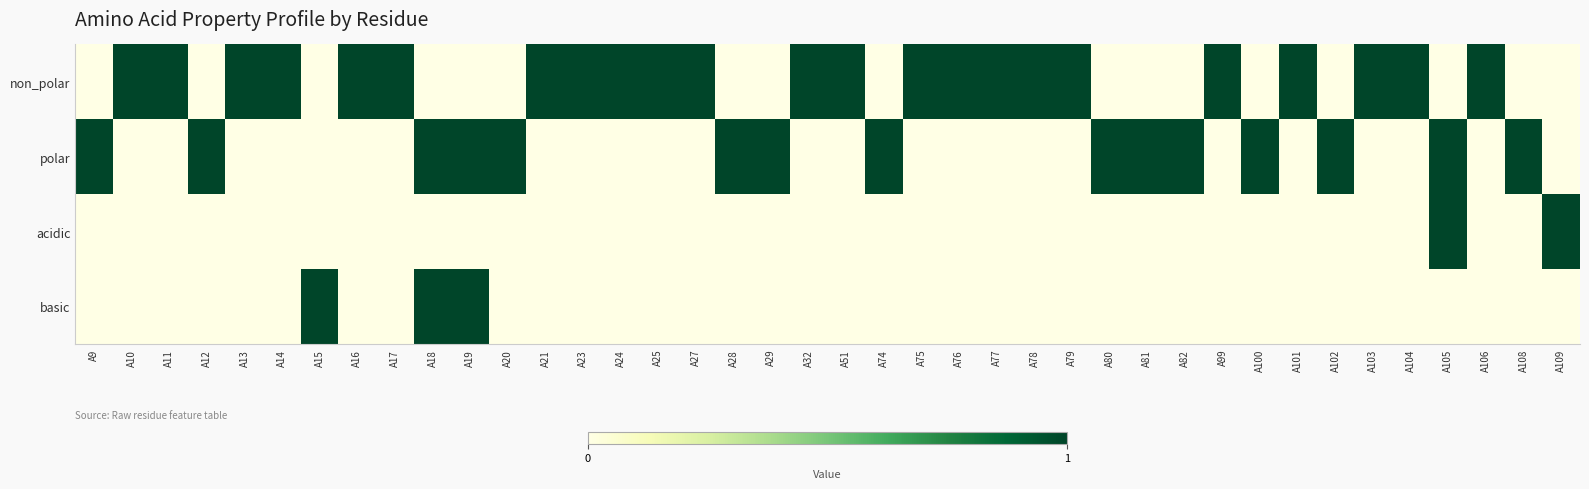

Which series has the widest spread of values?

non_polar